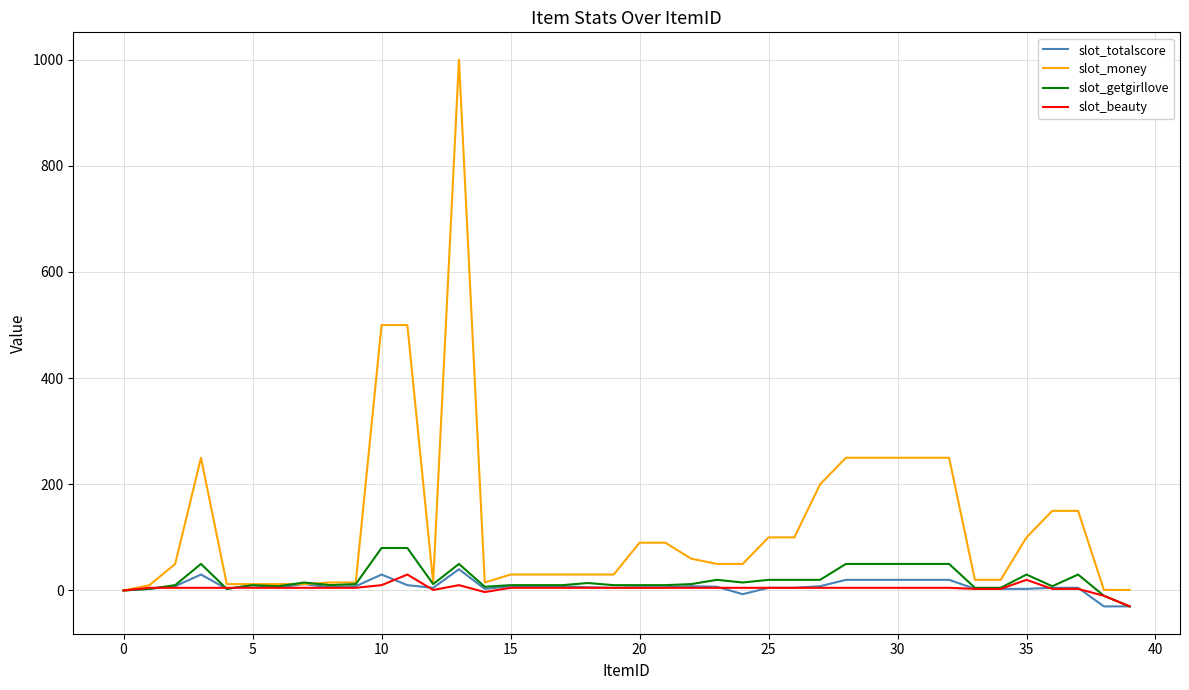

Which series has the largest total across all categories?

slot_money